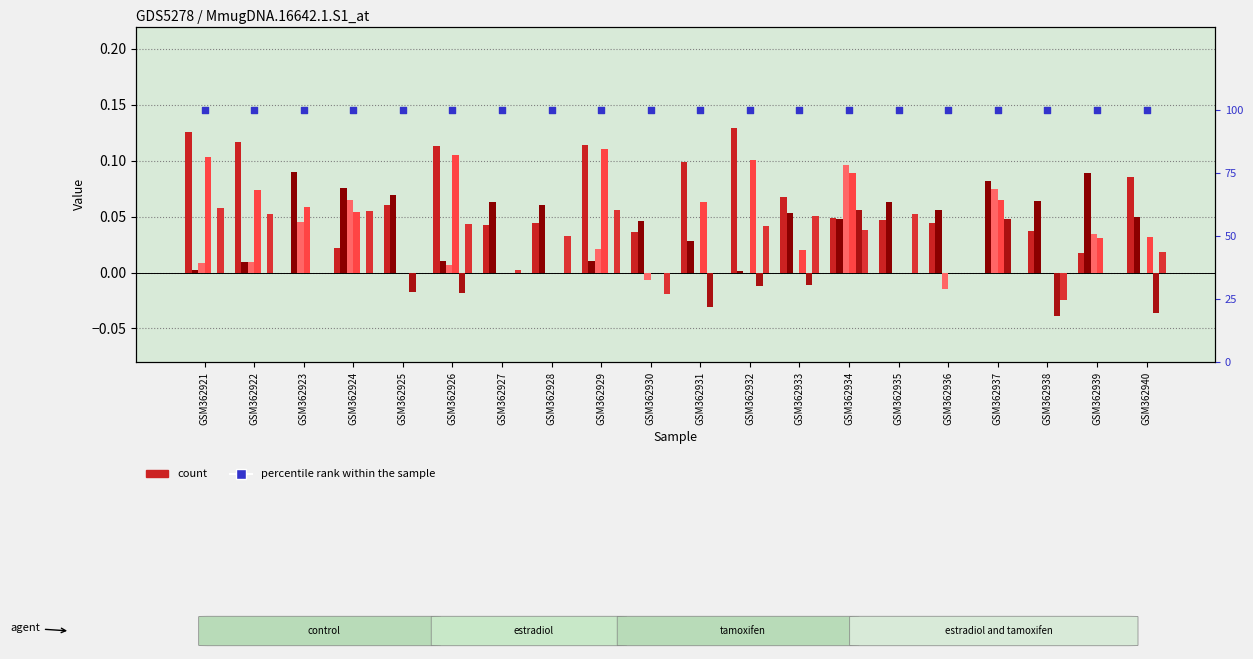

What is the total value across all series at GSM362931?

0.2